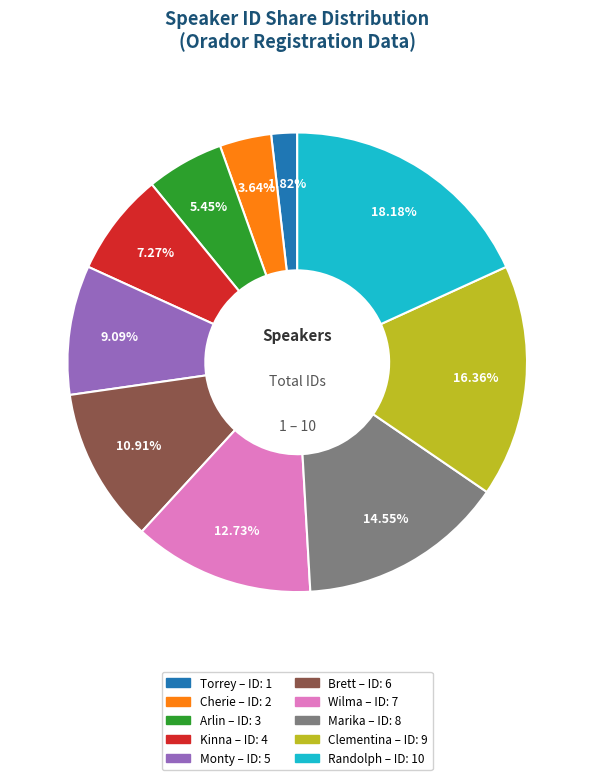

Count the number of slices in the pie.

10